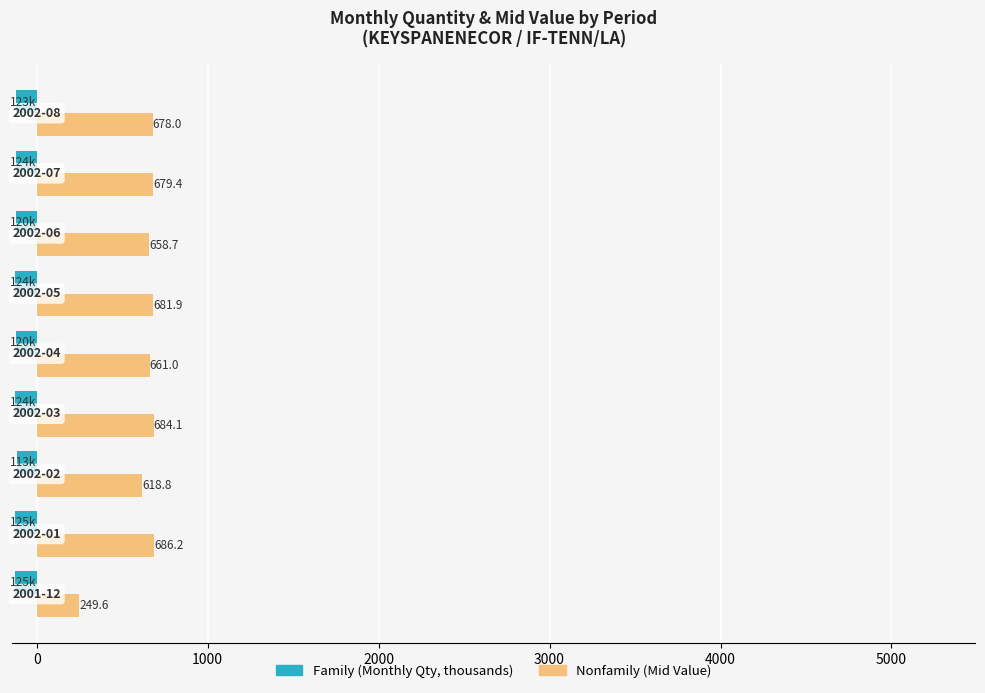

What is the smallest value displayed?

-124.8